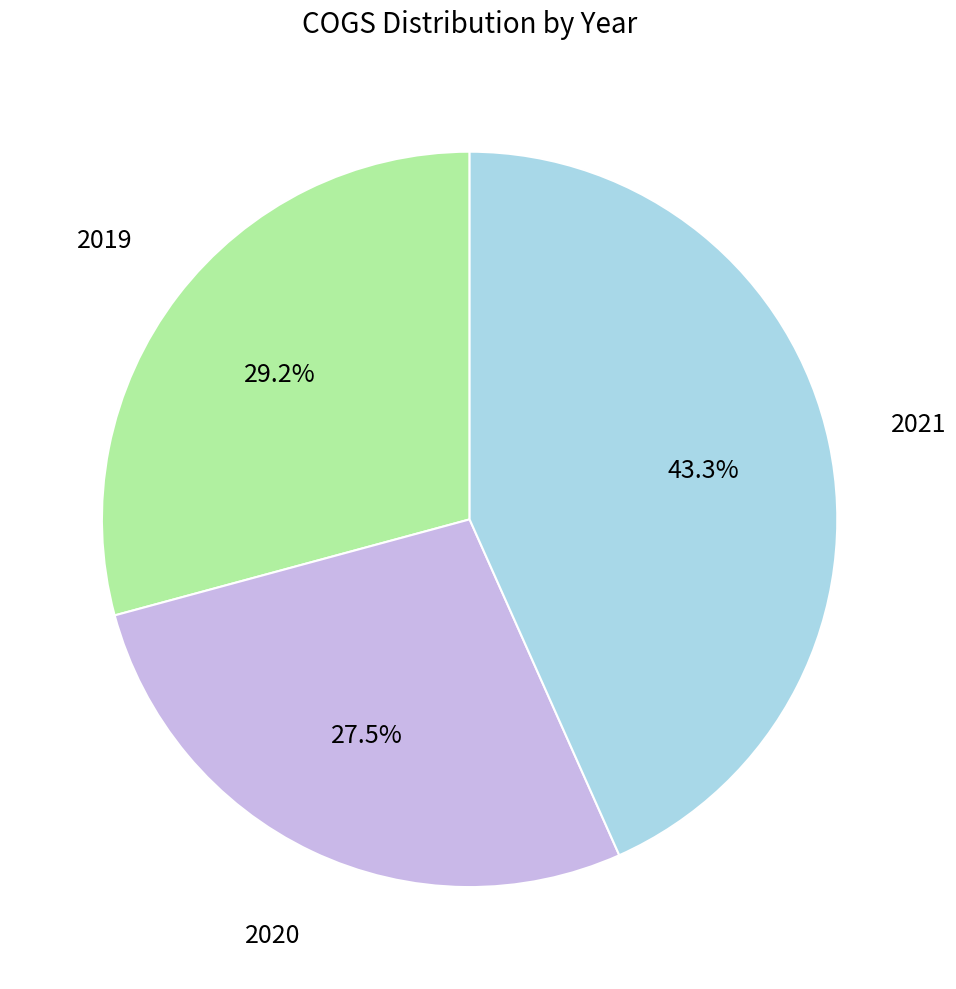

Does any single category account for the majority?

No